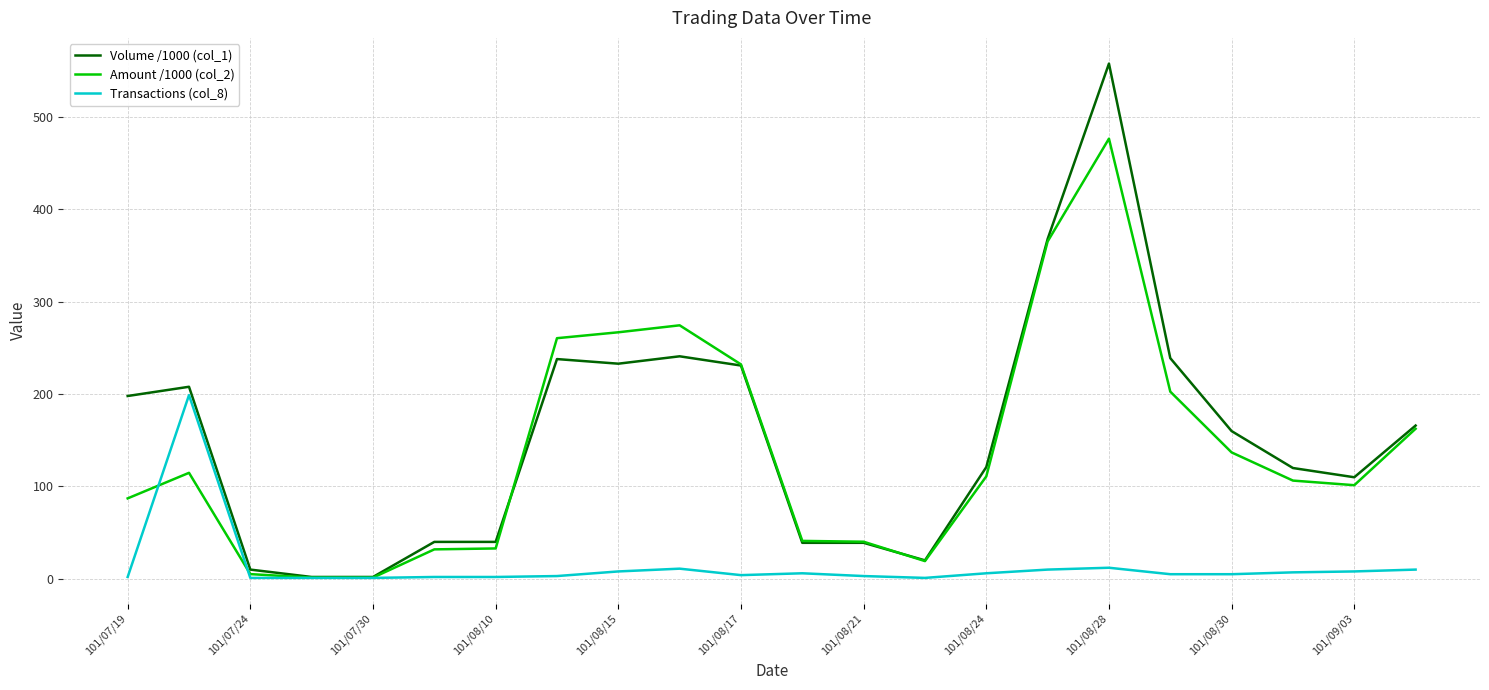

Which series has the largest range (max minus min)?

Volume /1000 (col_1)